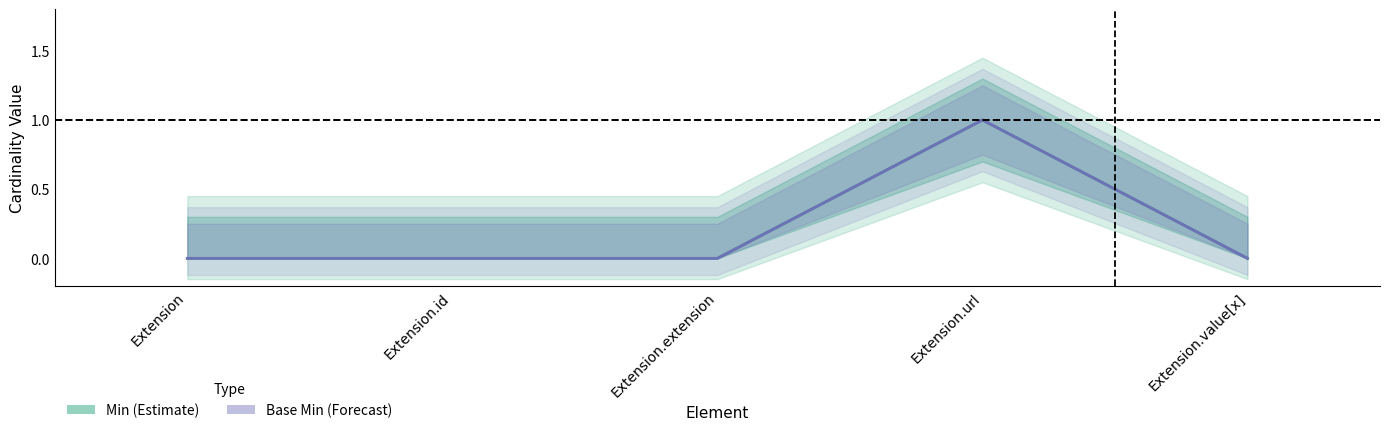

Reading left to right, list all the values displayed in this chart.

Min (Estimate): 0	0	0	1	0
Base Min (Forecast): 0	0	0	1	0